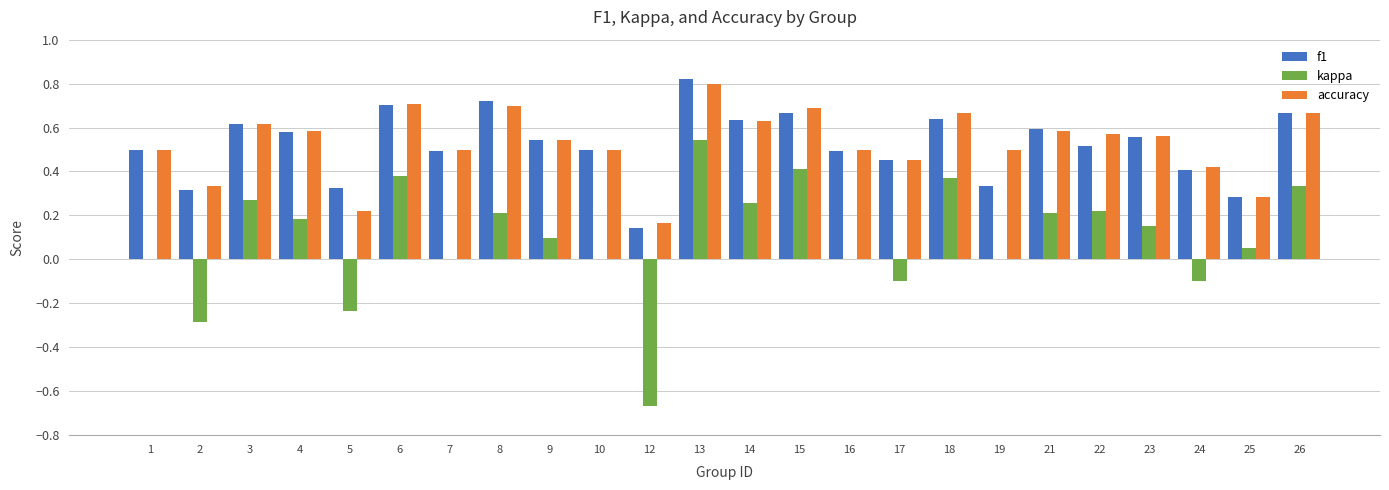

Is it true that kappa equals 0.2 at 8?

True